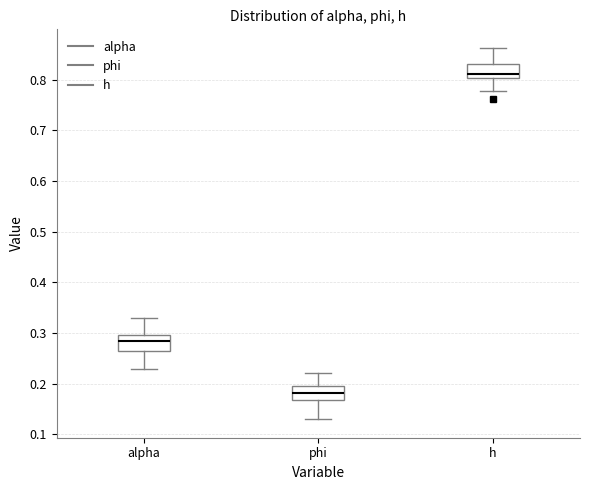

Reading left to right, transcribe this box plot: for each box, give where its median line is, the range the box spans, and where its two whiskers end, as read against the y-axis. The values are not printed on the chart, so give them approximately, as read against the axis.

alpha: median 0.28, box 0.26 to 0.30, whiskers 0.23 to 0.33
phi: median 0.18, box 0.17 to 0.20, whiskers 0.13 to 0.22
h: median 0.81, box 0.80 to 0.83, whiskers 0.78 to 0.86